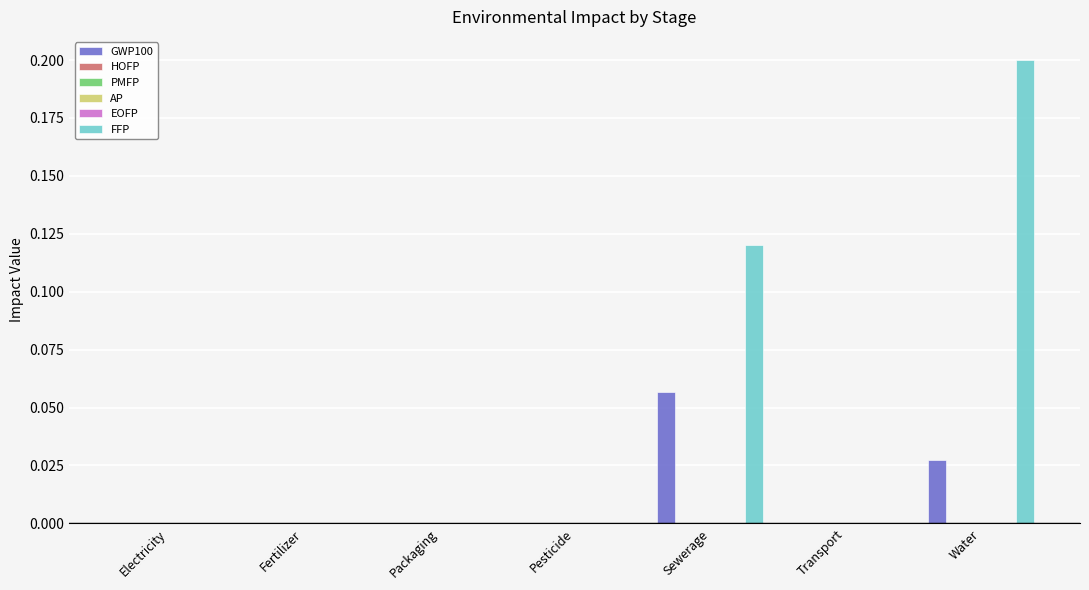

Which category has the highest value in the GWP100 series?

Sewerage